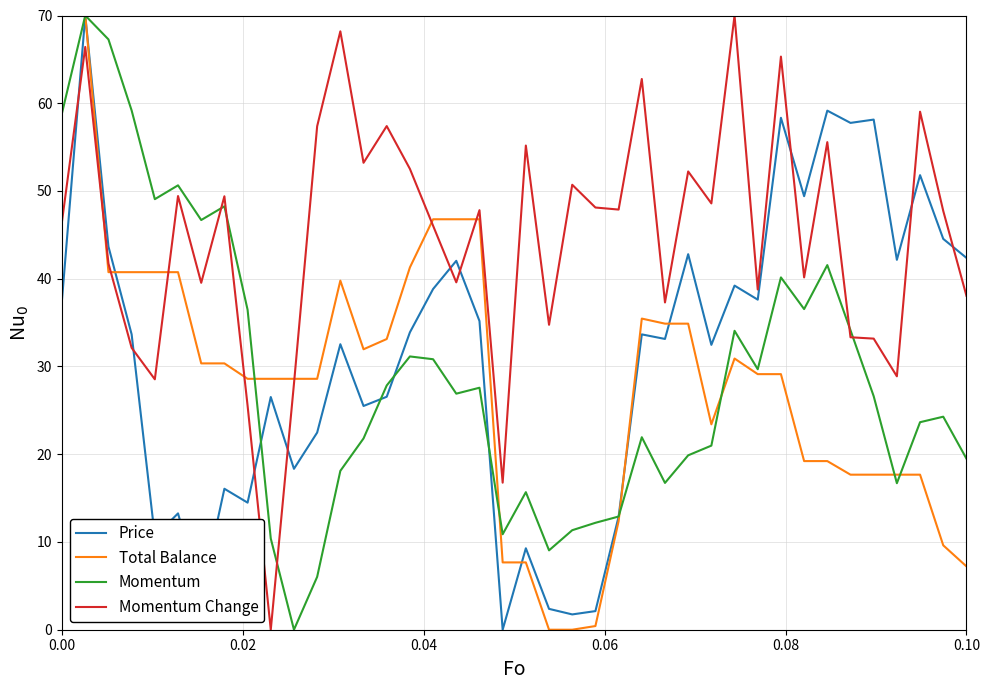

How many categories are shown in the chart?

40